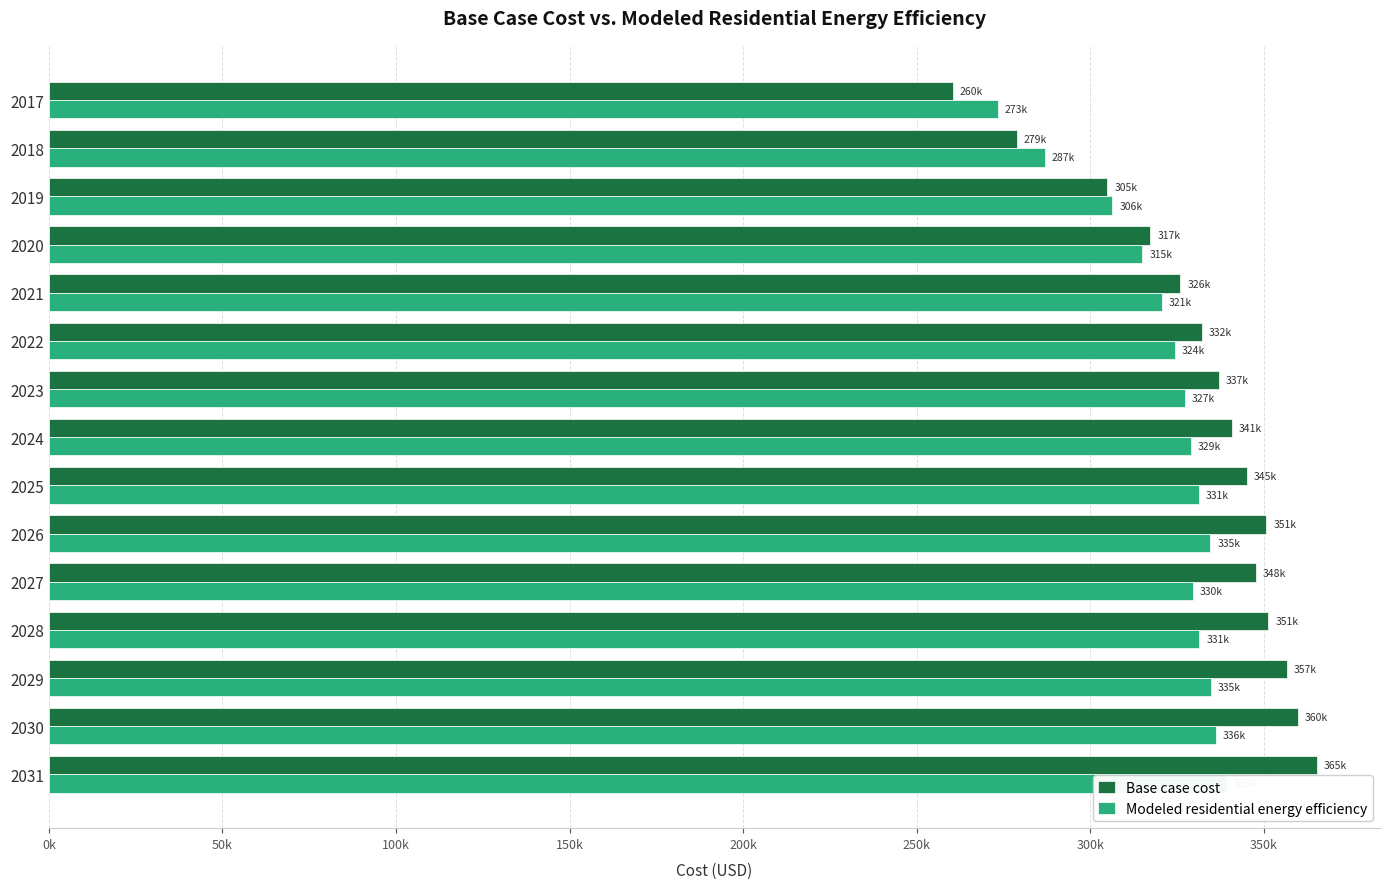

What is the value of the Modeled residential energy efficiency bar at the 9th from the left?

331296.1